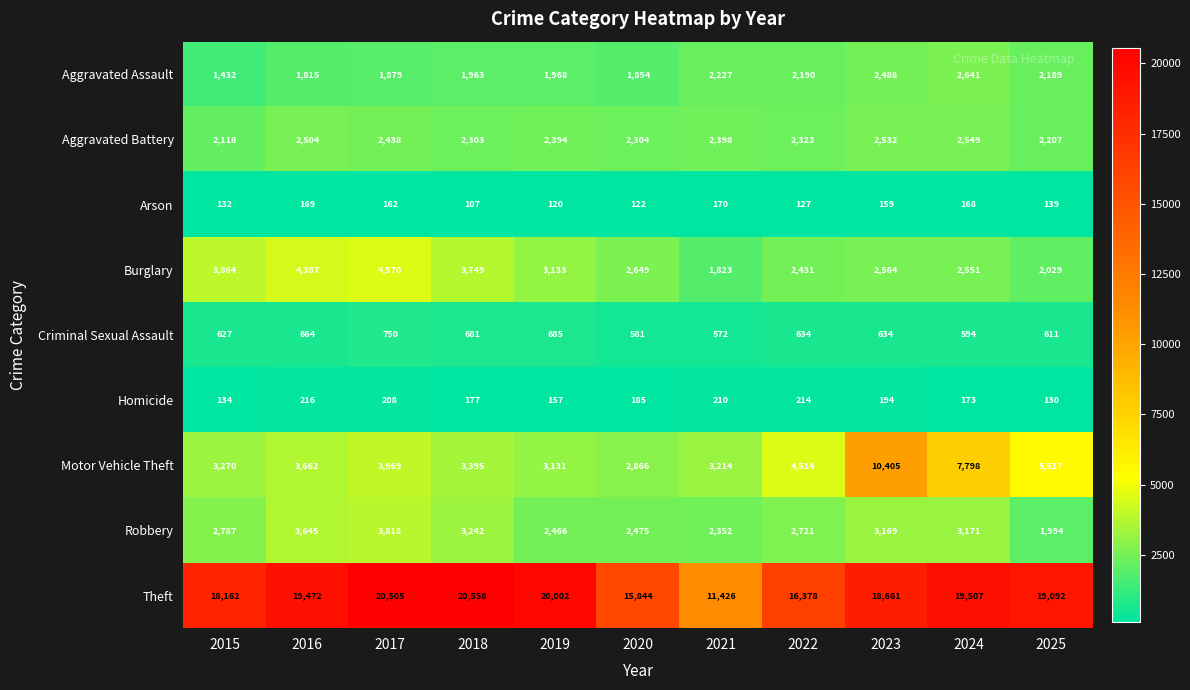

Where does the Theft series first go above 19092?

2016